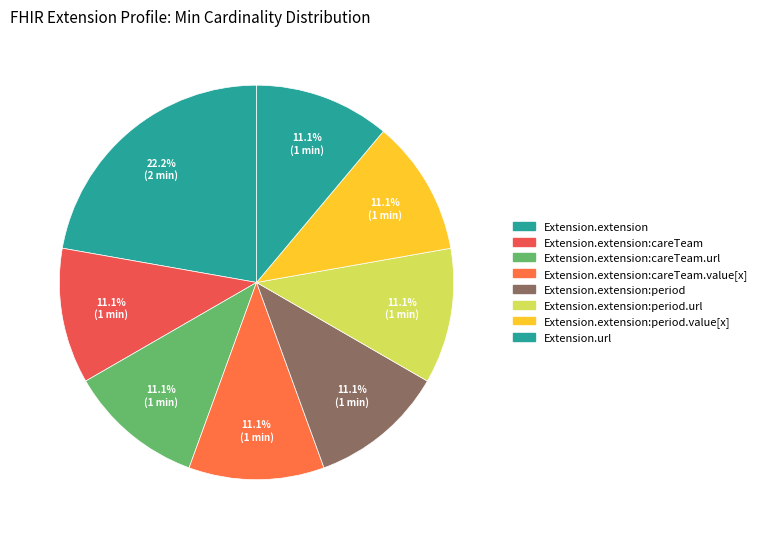

How many segments does this pie chart have?

8